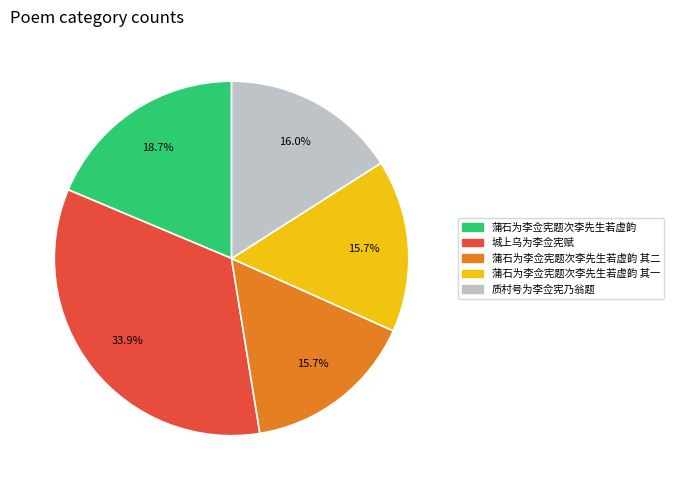

Is there any slice that represents more than half of the pie?

No